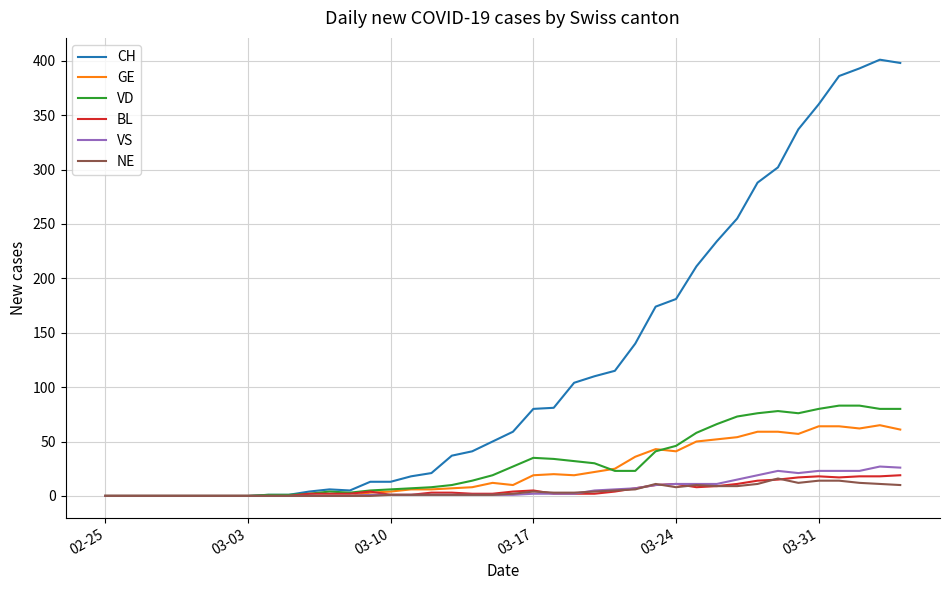

Which series has the largest total across all categories?

CH